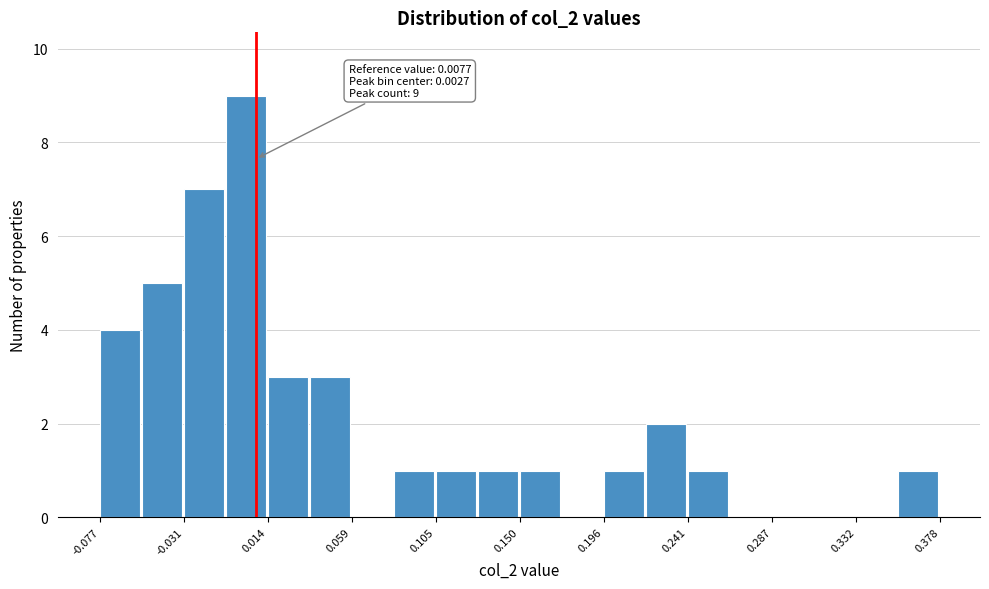

Which range on the x-axis has the tallest bar?

-0.010 to 0.015